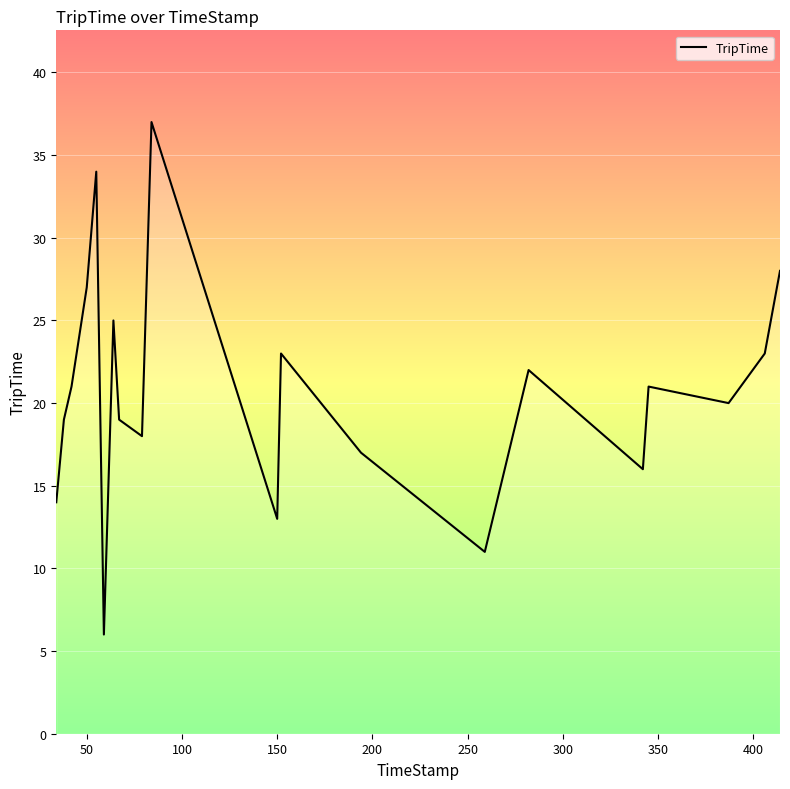

What is the minimum value shown in the chart?

6